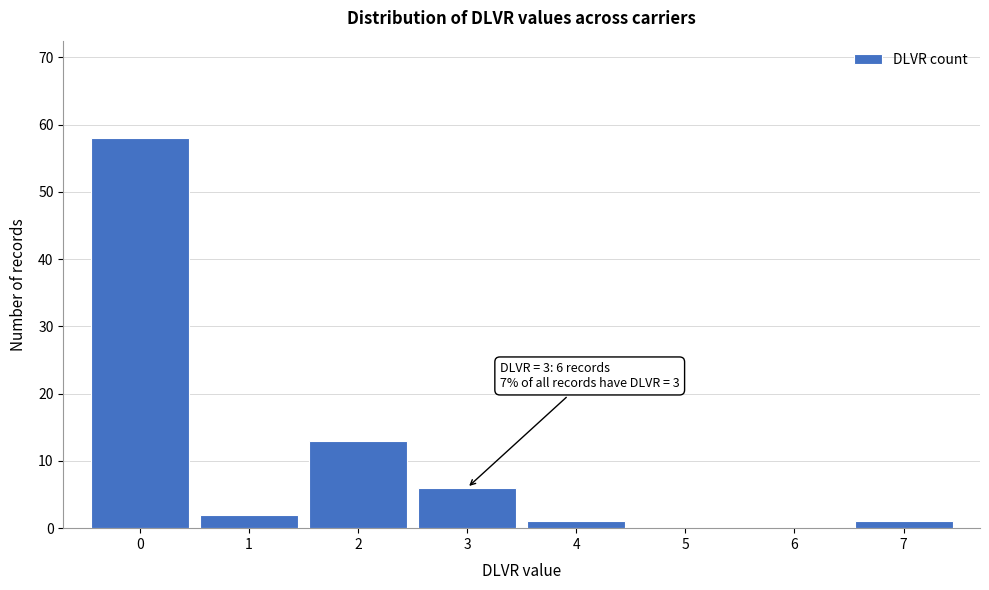

Which range on the x-axis has the tallest bar?

-0.5 to 0.5